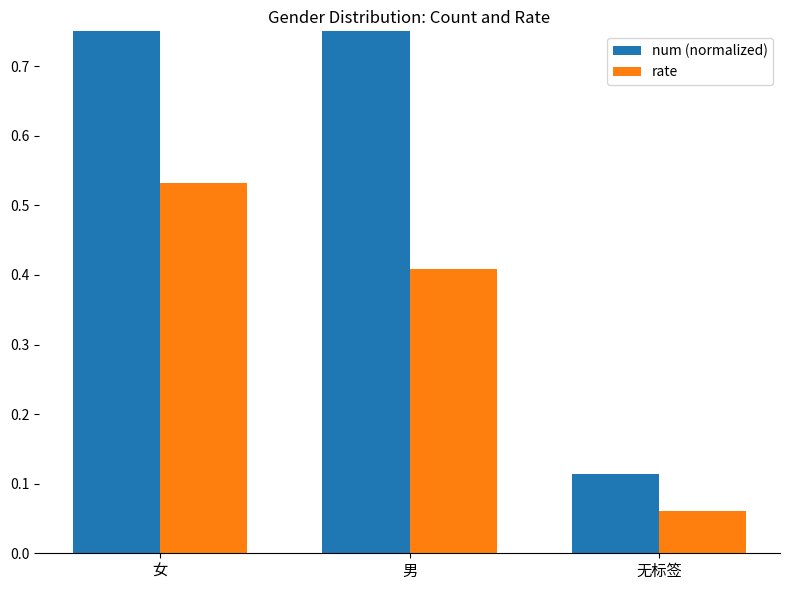

The rate series shows 0.3 at 男. True or false?

False